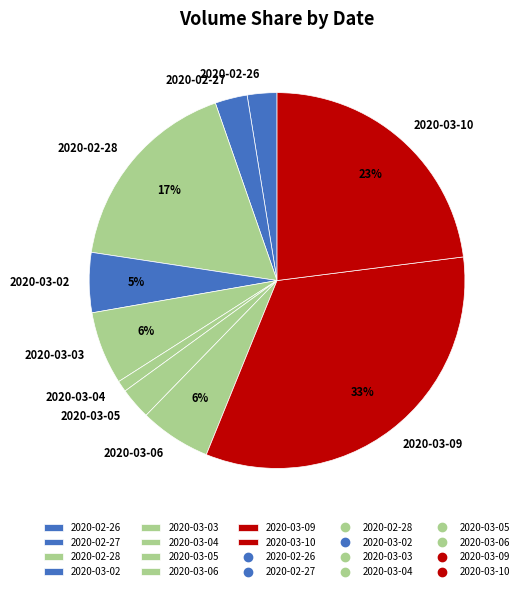

True or false: 2020-03-02 accounts for 5% of the total.

True